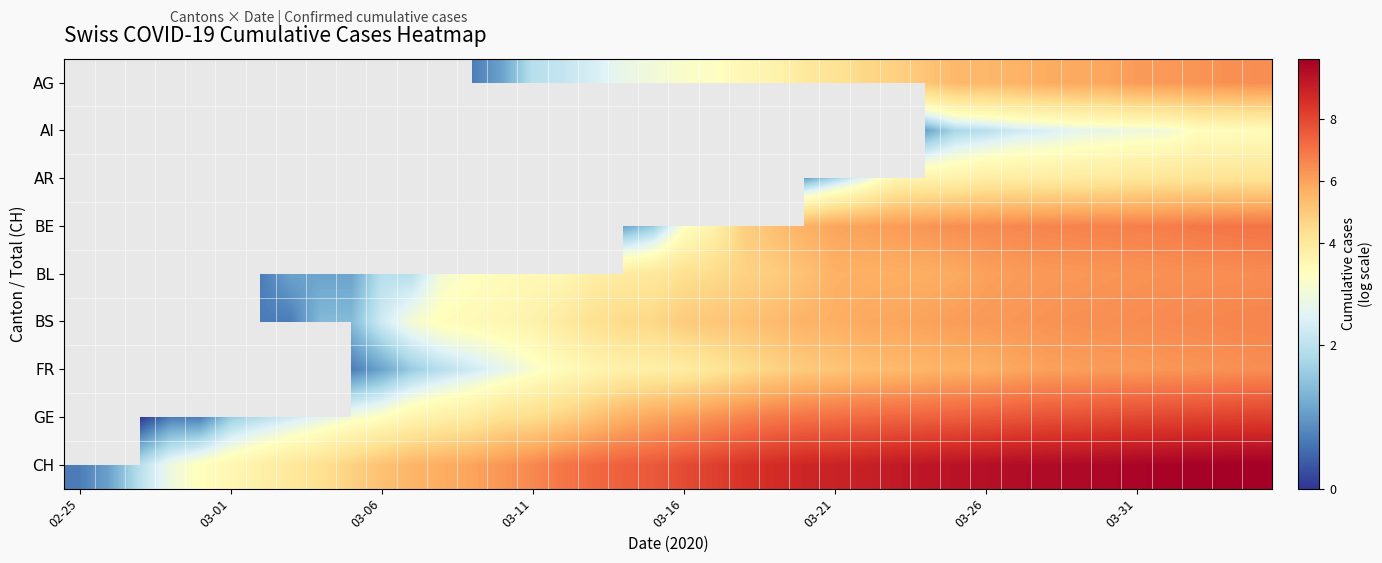

How many data points does each series have?

40